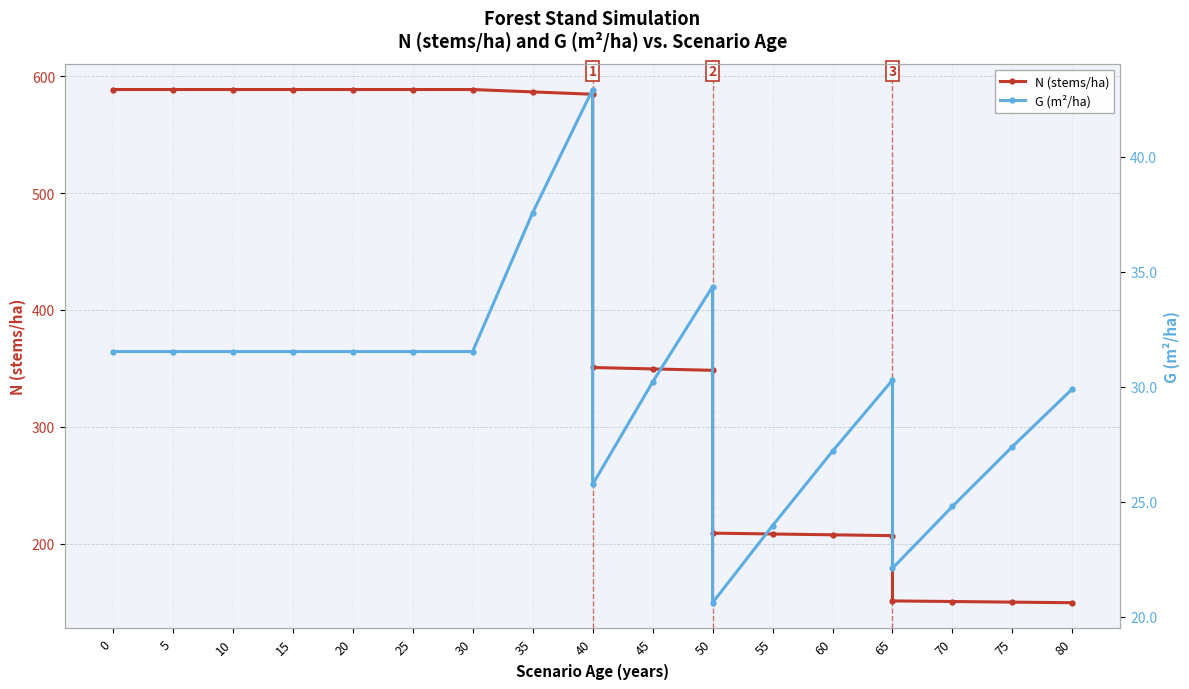

At 25, list the series in order from smallest to largest.

G (m²/ha), N (stems/ha)